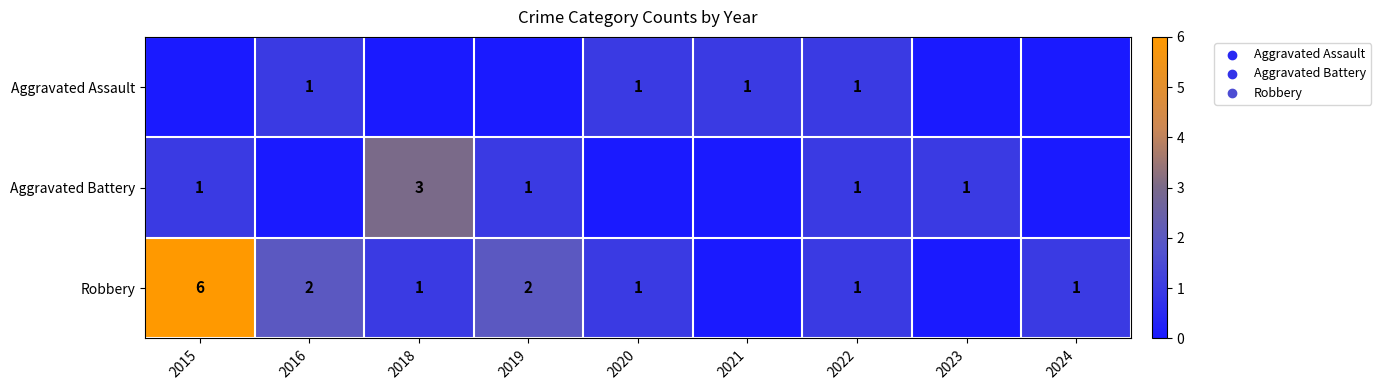

The Robbery series shows 3 at 2019. True or false?

False